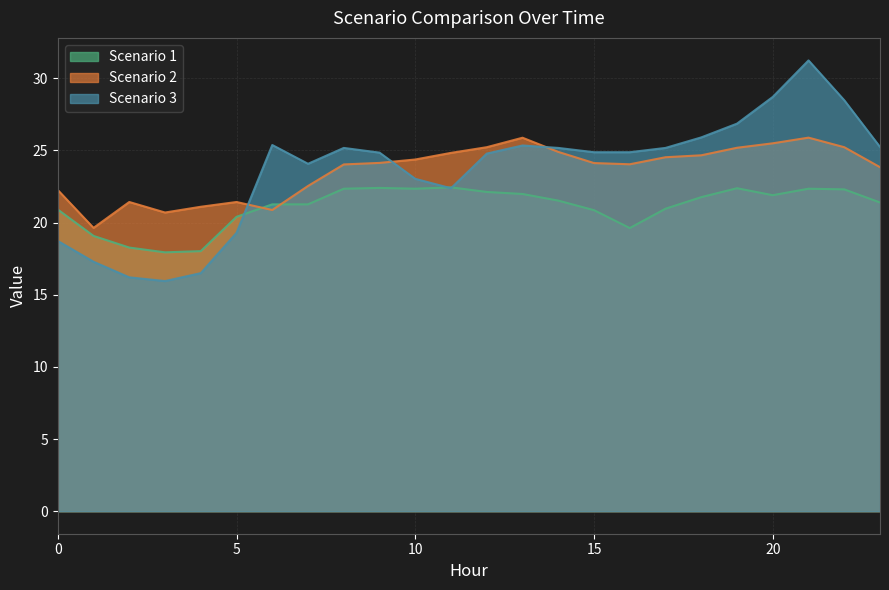

Rank the series by their maximum value, from lowest to highest.

Scenario 1, Scenario 2, Scenario 3